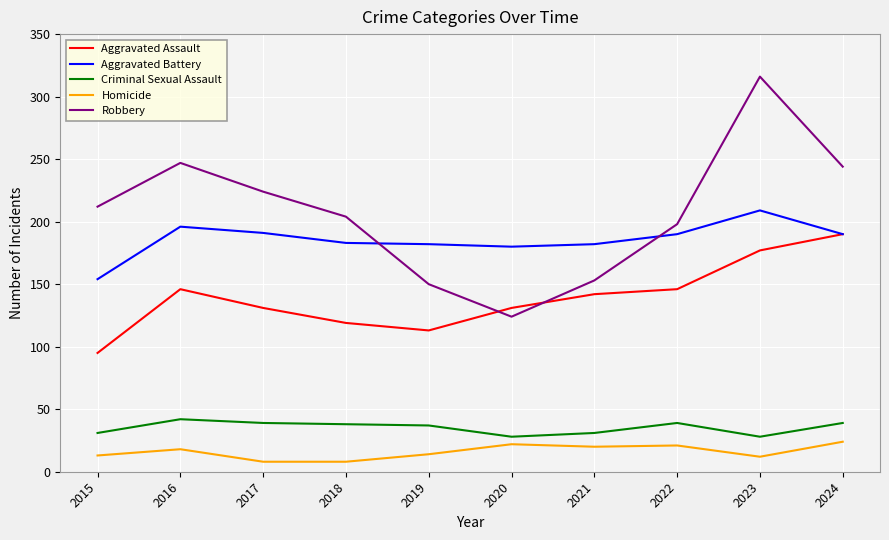

Is it true that Homicide equals 22 at 2020?

True